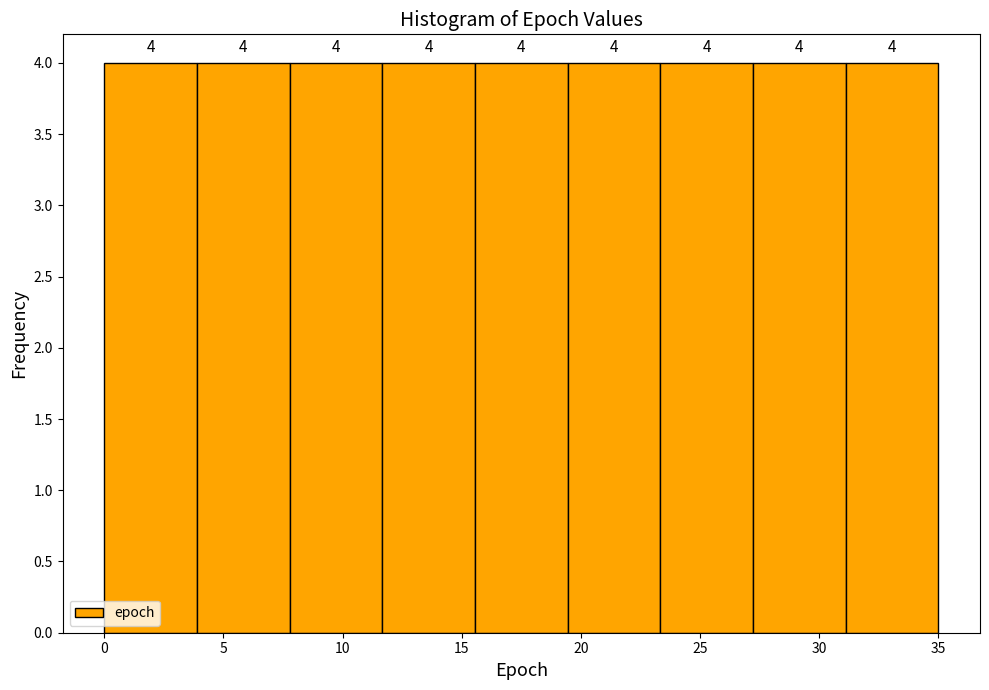

Reading left to right, transcribe this chart: for each bar, give the range it covers on the x-axis and its height. The bar edges are not printed on the chart, so give them approximately, as read against the axis.

0.0 to 4.0: 4
4.0 to 8.0: 4
8.0 to 11.5: 4
11.5 to 15.5: 4
15.5 to 19.5: 4
19.5 to 23.5: 4
23.5 to 27.0: 4
27.0 to 31.0: 4
31.0 to 35.0: 4